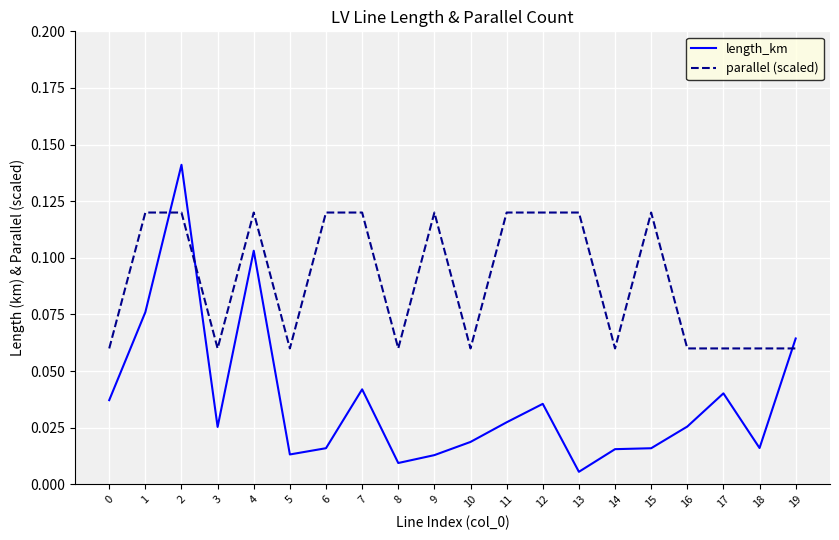

Which series has the largest total across all categories?

parallel (scaled)